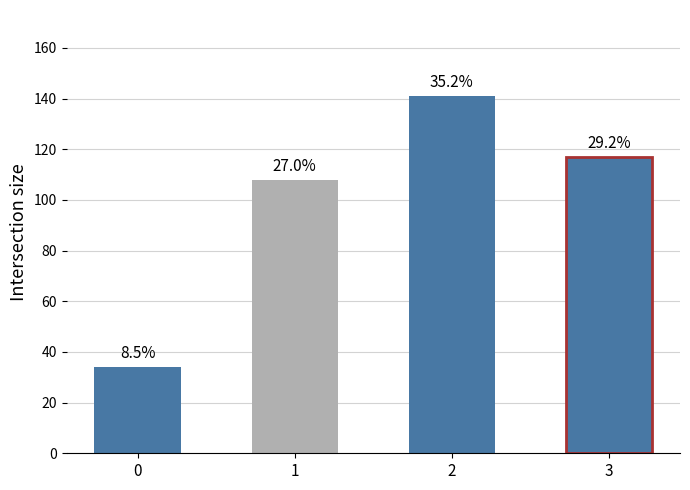

How many bars are there in total?

4